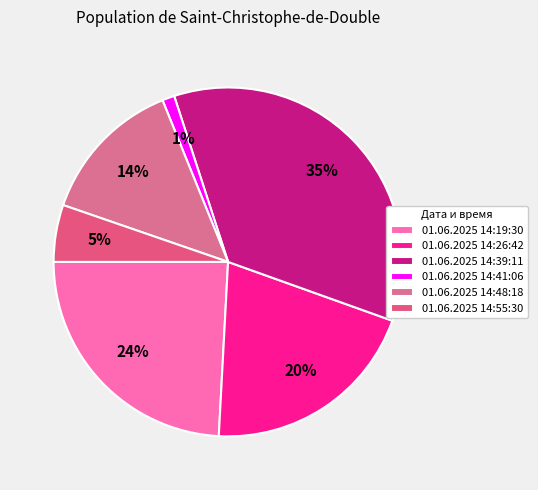

Which category has the smallest portion of the pie?

01.06.2025 14:41:06